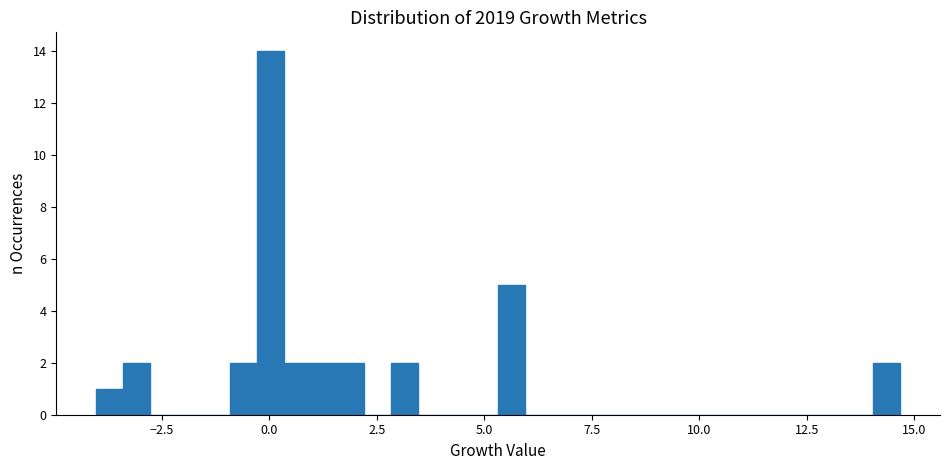

Read against the x-axis, roughly where is the centre of the tallest bar?

0.0